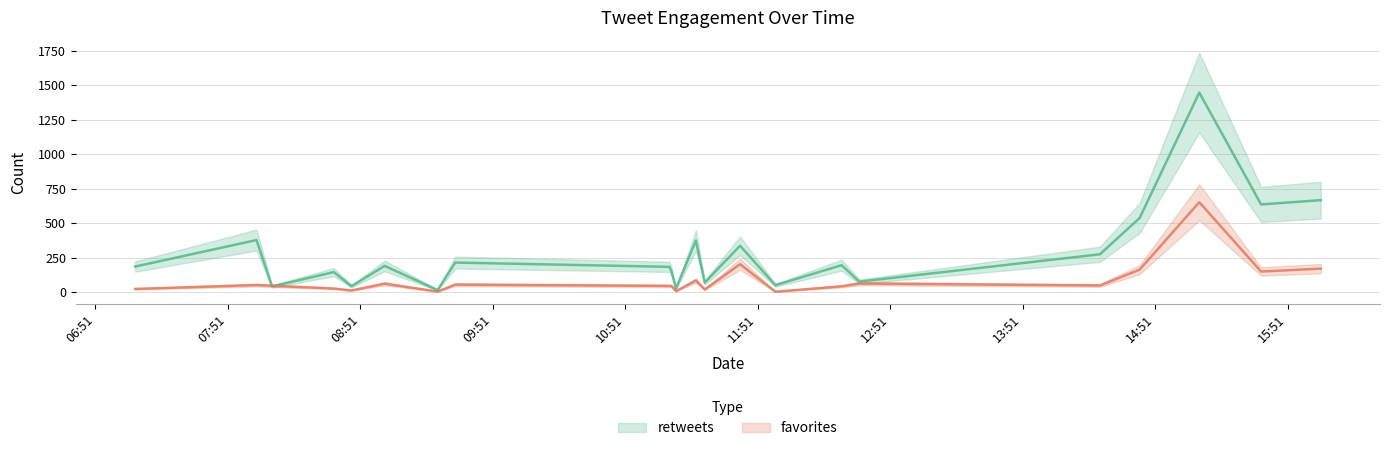

The value of retweets at 2012-10-09 15:11 is 2159. True or false?

False